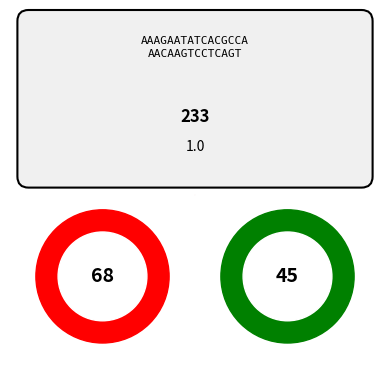

How many segments does this pie chart have?

7